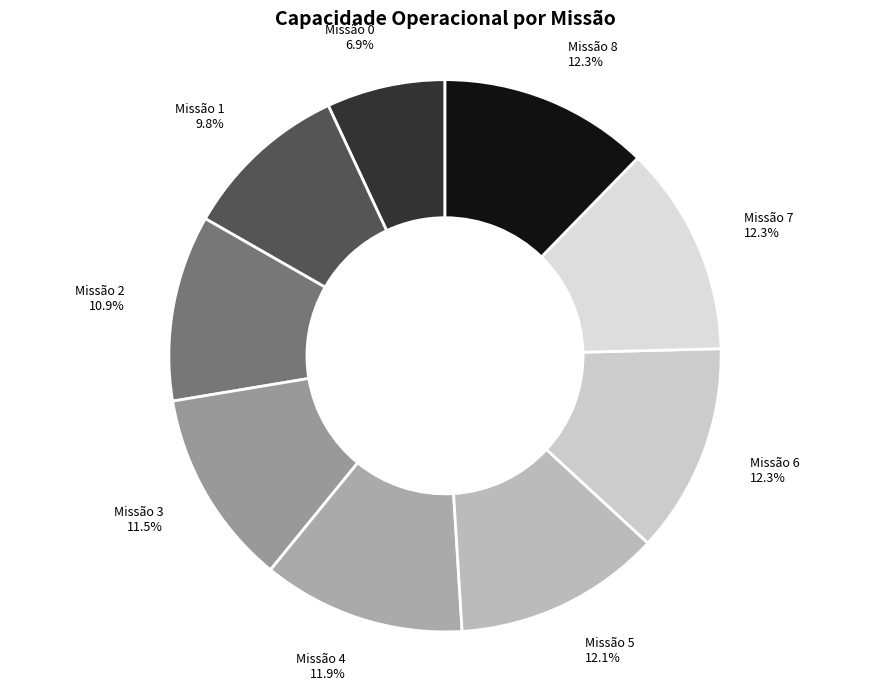

Is Missão 5 the majority of the pie?

No